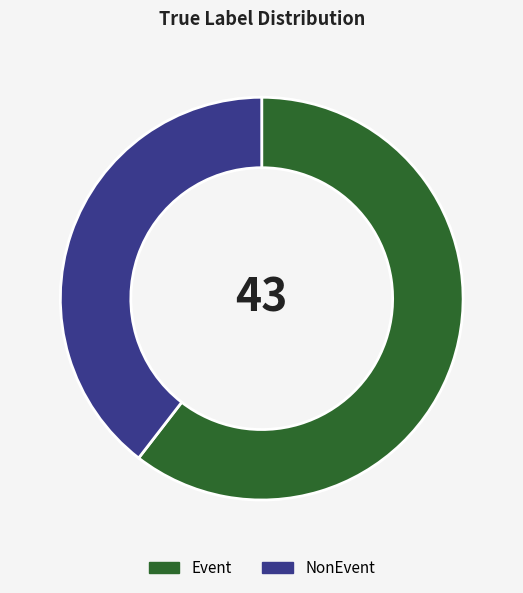

True or false: Event accounts for 60% of the total.

True